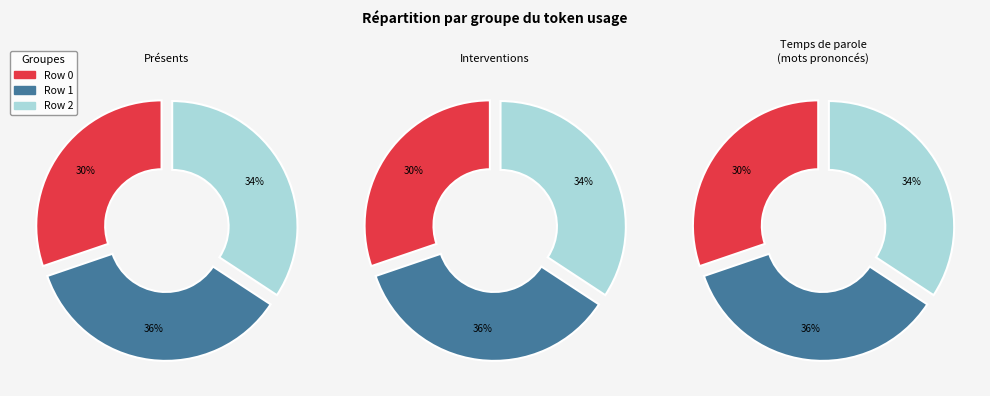

Is there a majority slice in this chart?

No